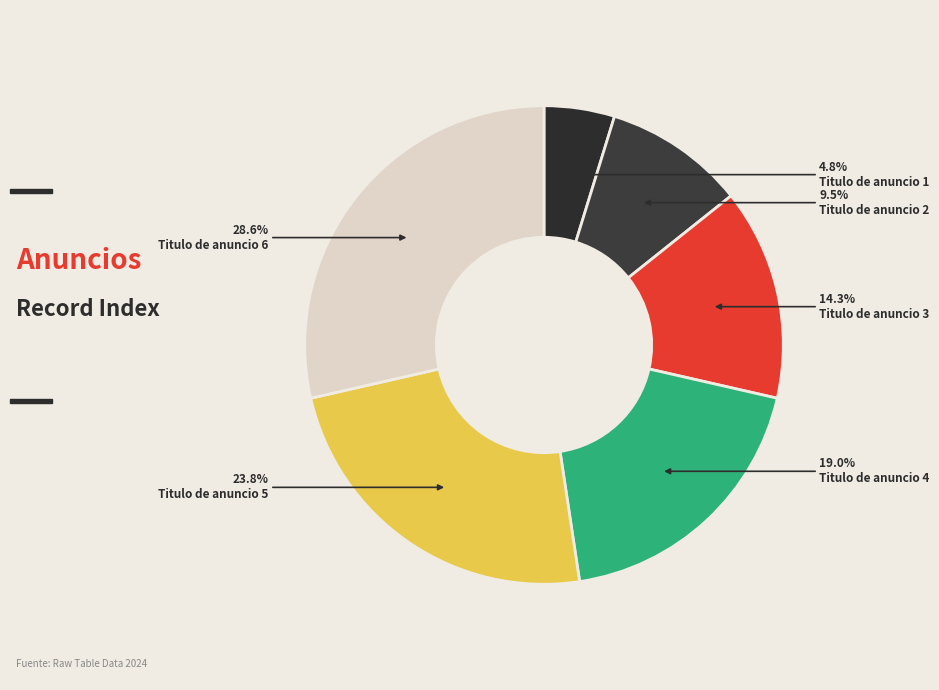

What is the largest slice in the pie chart?

Titulo de anuncio 6